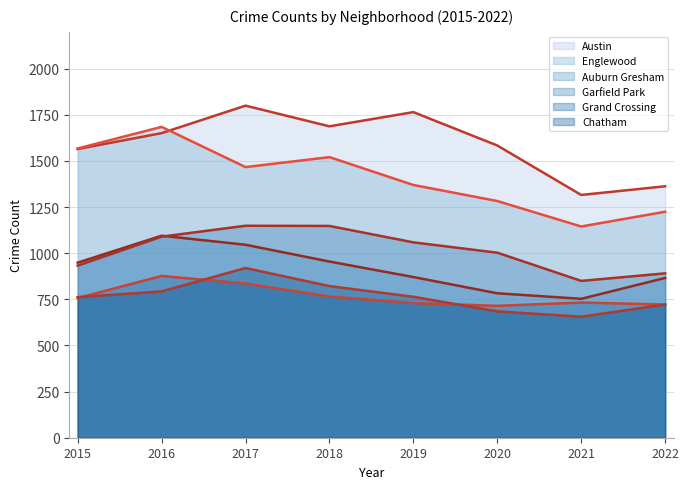

Rank the series at 2022 from highest to lowest value.

Austin, Englewood, Garfield Park, Auburn Gresham, Grand Crossing, Chatham